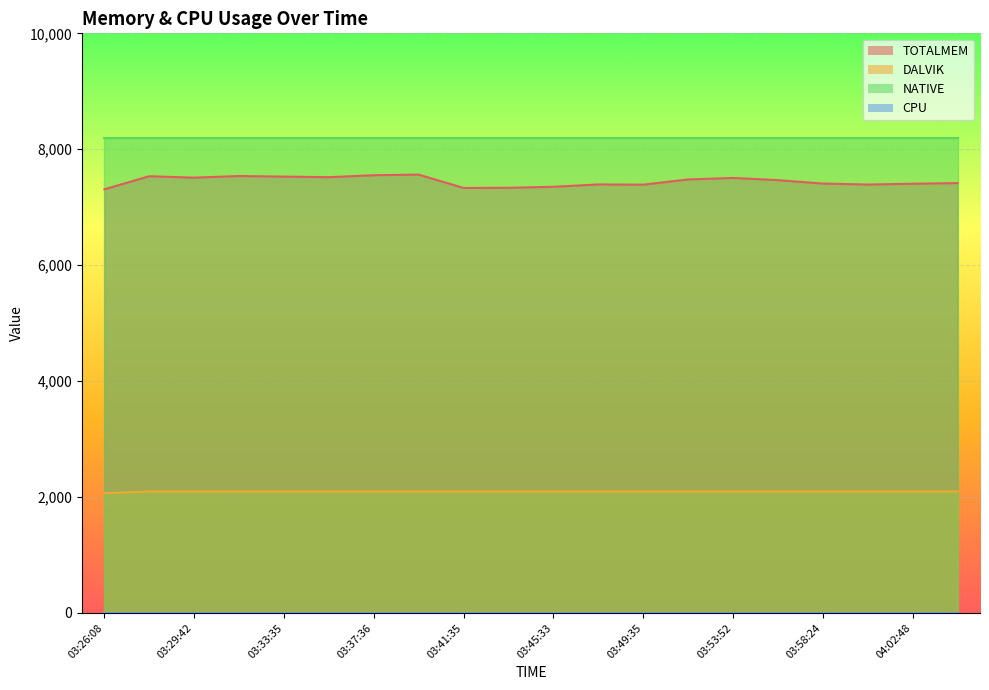

True or false: DALVIK has a value of 2095 at 03:43:33.

True